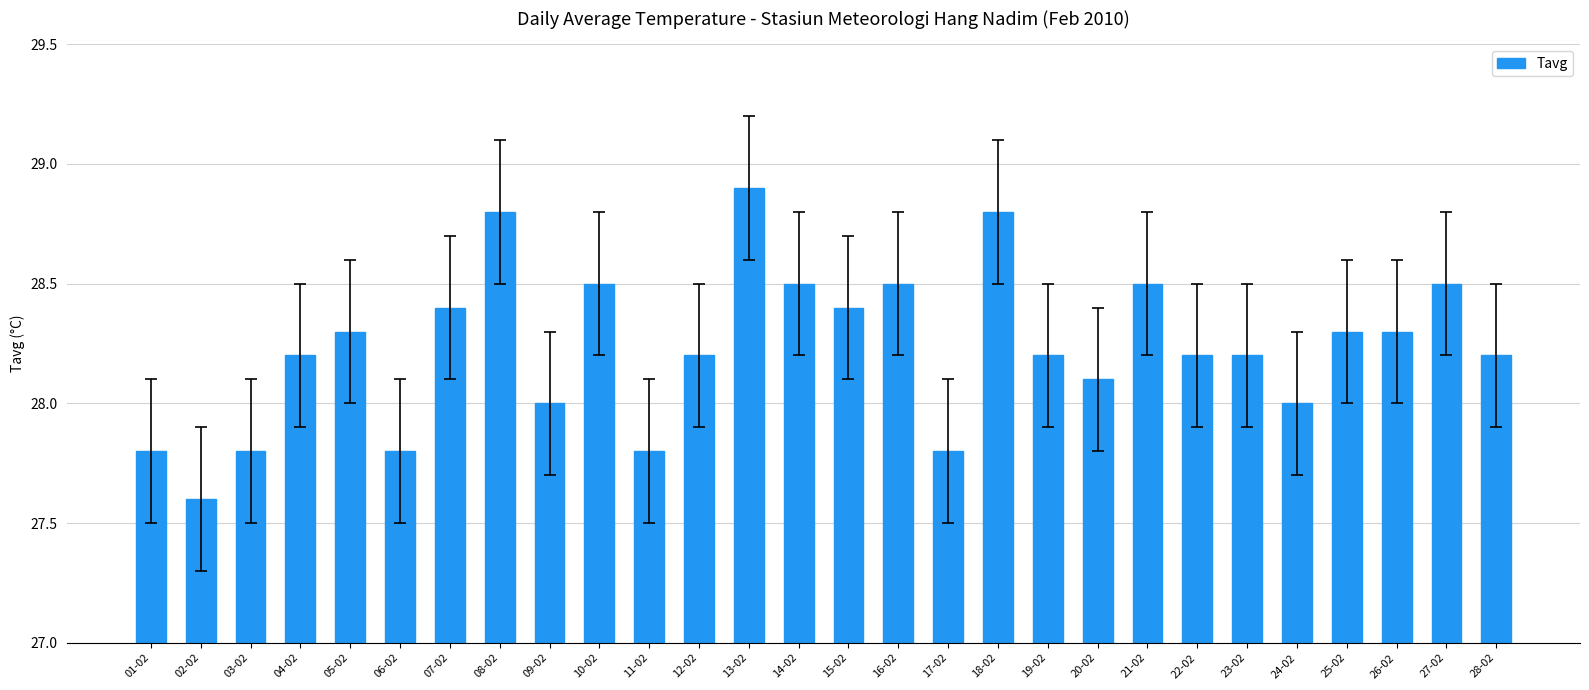

Which label corresponds to the largest value in the chart?

13-02